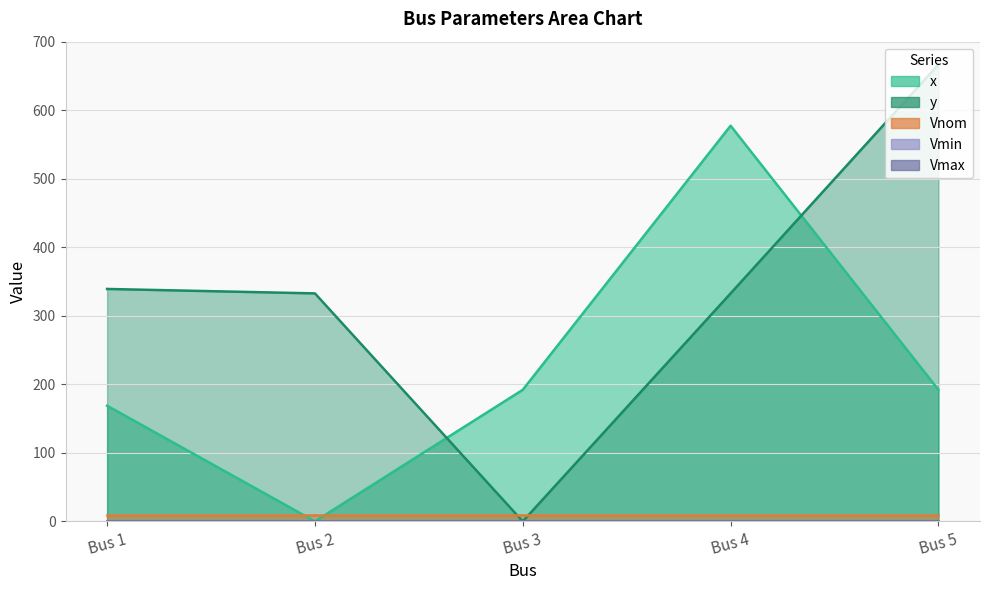

Where is the first local minimum for x?

Bus 2